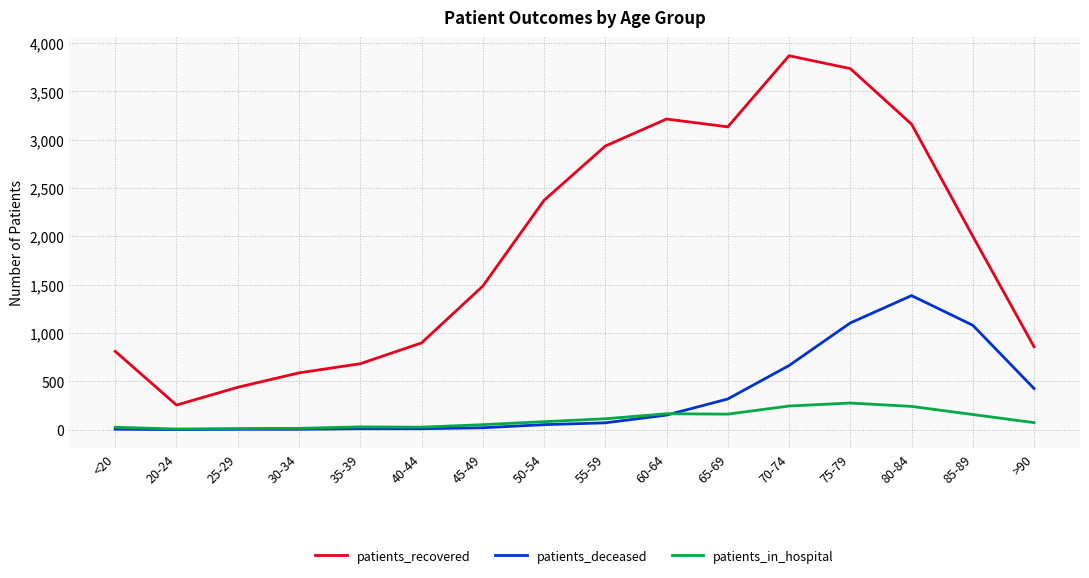

Rank the series at >90 from lowest to highest value.

patients_in_hospital, patients_deceased, patients_recovered